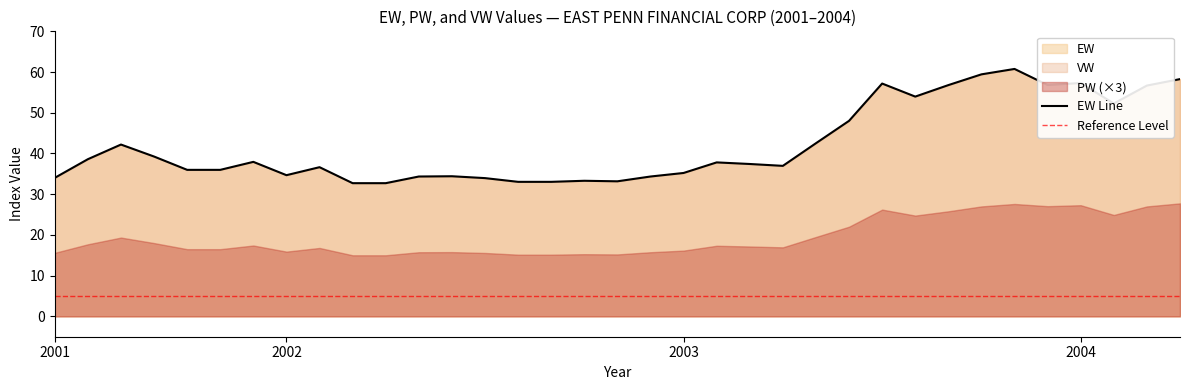

What is the minimum value for PW?

5.0